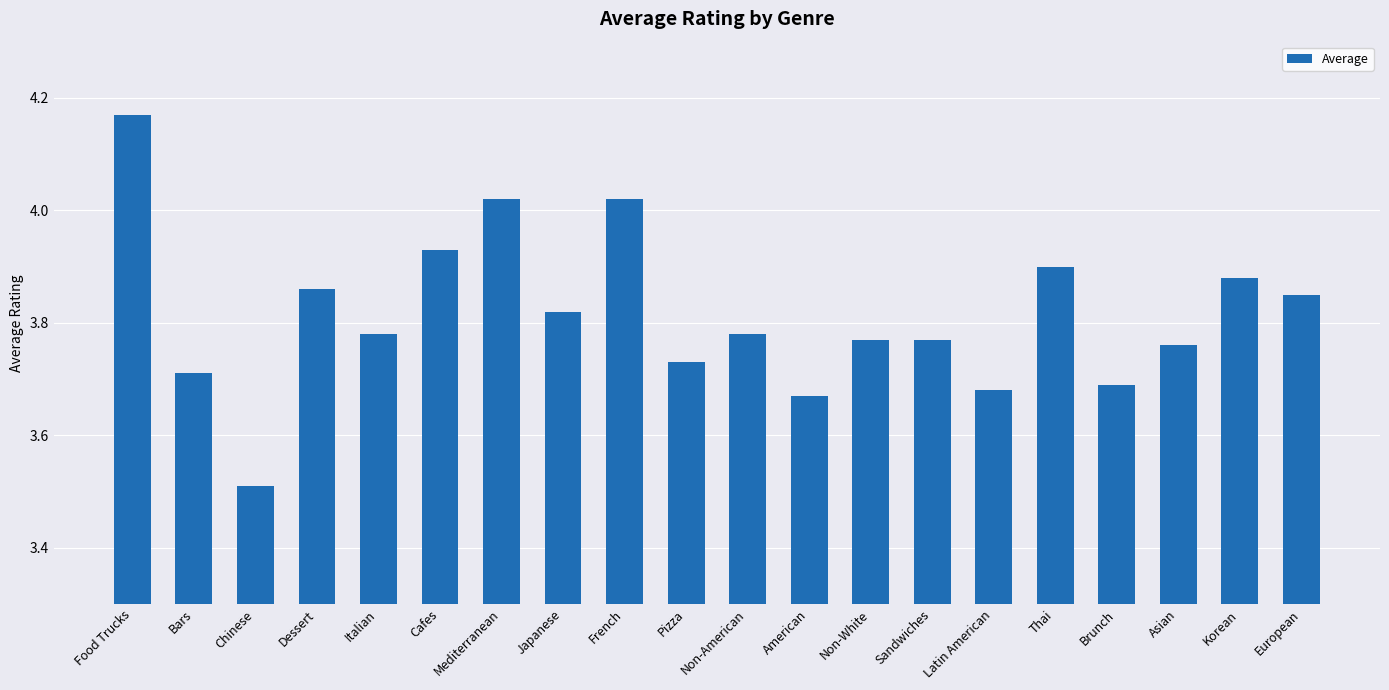

At which category does the chart reach its peak across all series?

Food Trucks